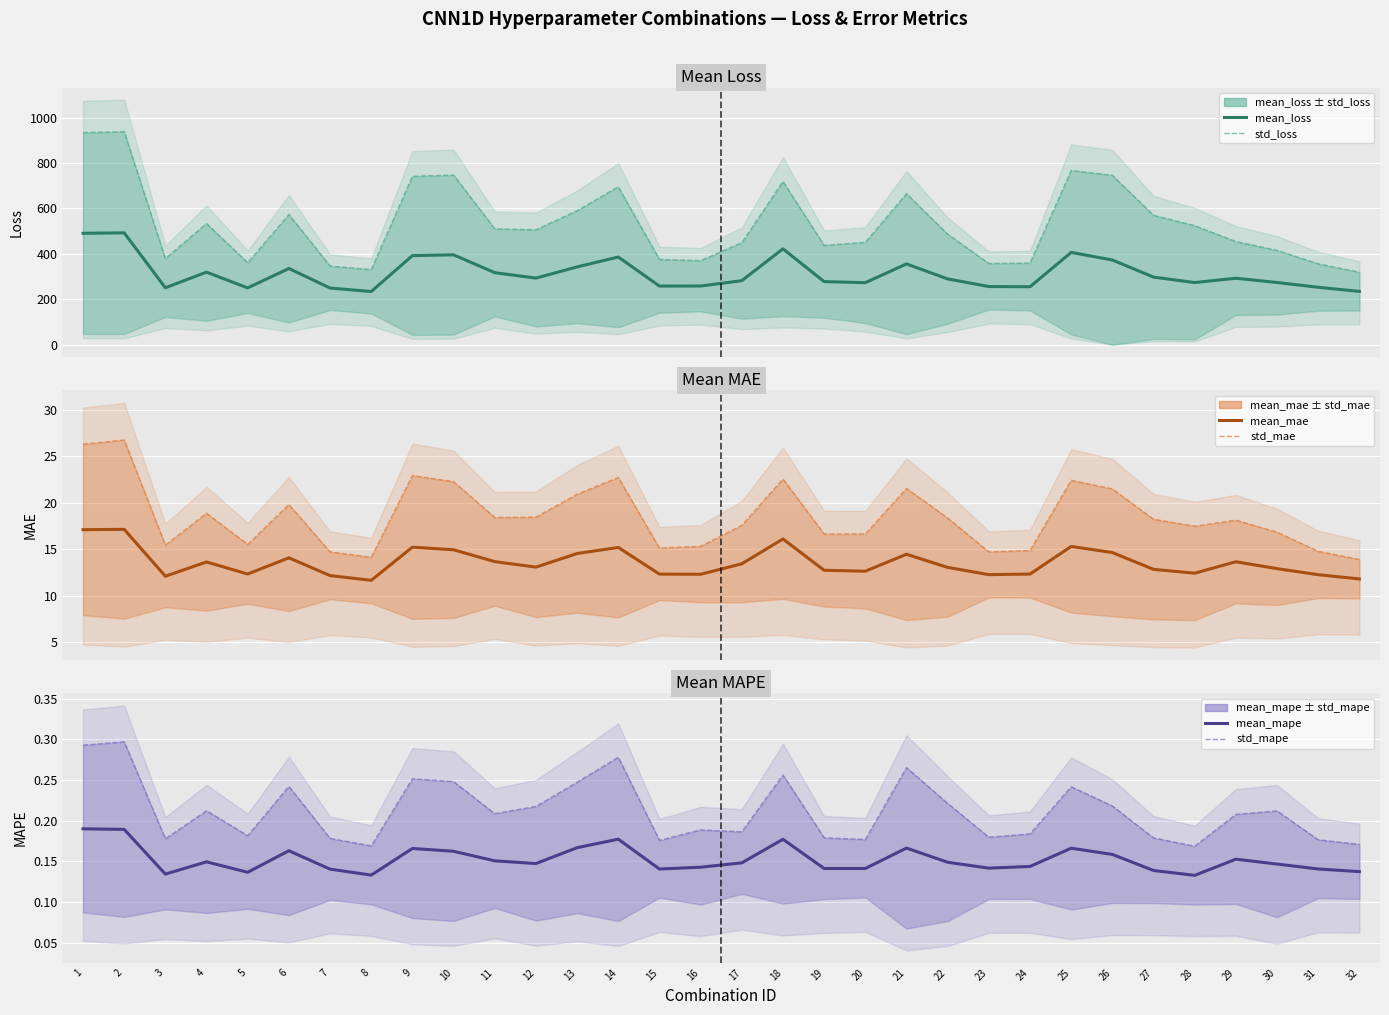

Is the value of std_mape at 26 greater than the value of mean_mape at 5?

Yes